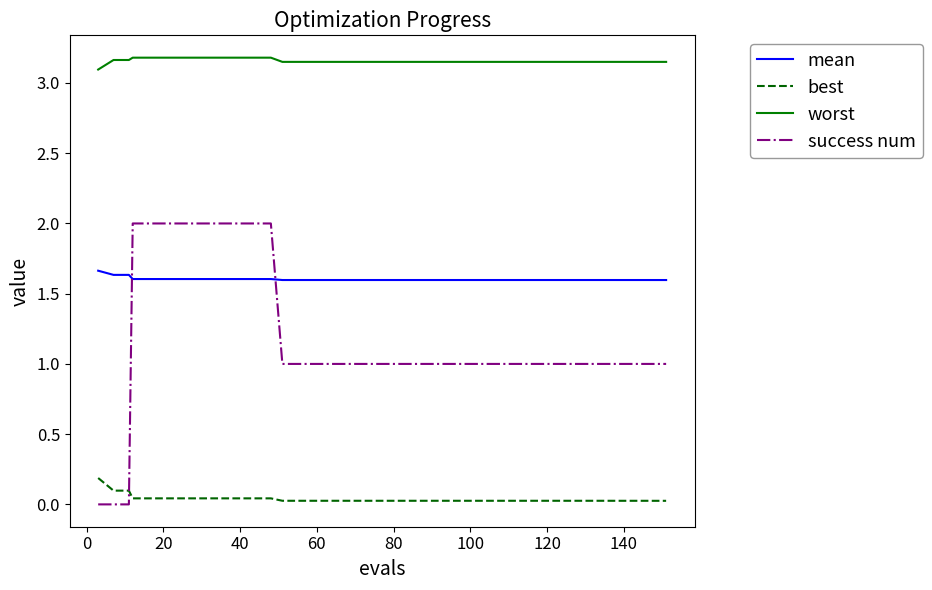

Which series has the largest total across all categories?

worst